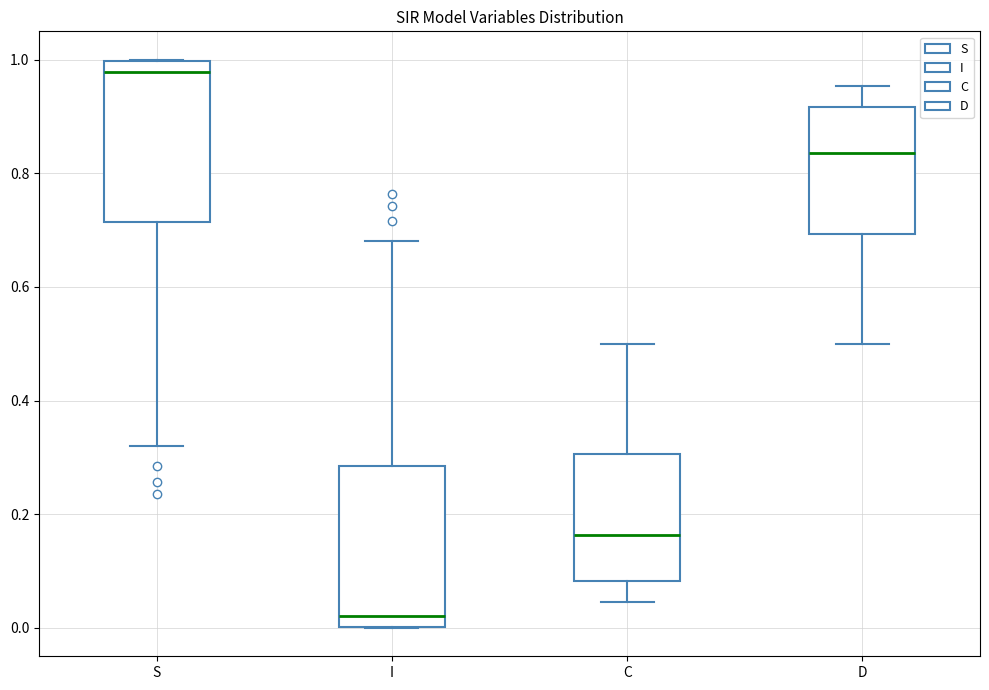

Reading left to right, read every box against the y-axis: the position of its median line, the range the box covers, and the ends of its whiskers. The values are not printed on the chart, so give them approximately, as read against the axis.

S: median 0.98, box 0.72 to 1.00, whiskers 0.32 to 1.00
I: median 0.02, box 0.00 to 0.28, whiskers 0.00 to 0.68
C: median 0.16, box 0.08 to 0.30, whiskers 0.04 to 0.50
D: median 0.84, box 0.70 to 0.92, whiskers 0.50 to 0.96